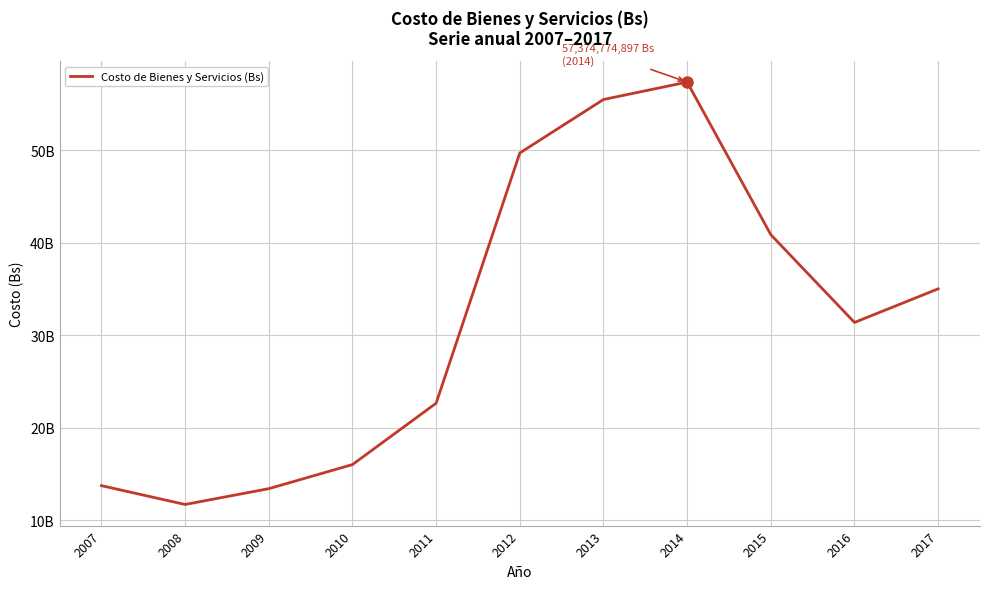

List the labels in order of value, smallest first.

2008, 2009, 2007, 2010, 2011, 2016, 2017, 2015, 2012, 2013, 2014